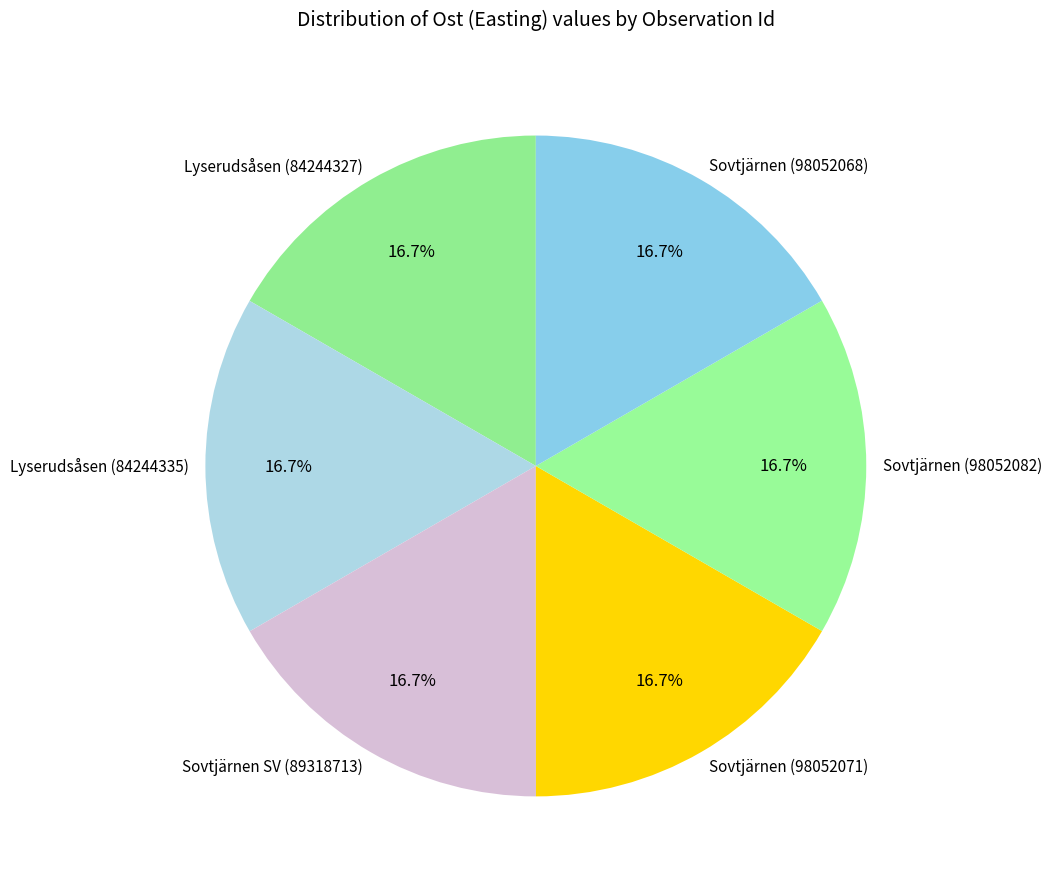

Approximately how many times larger is the value at Lyserudsåsen (84244335) compared to Sovtjärnen (98052082)?

1.0